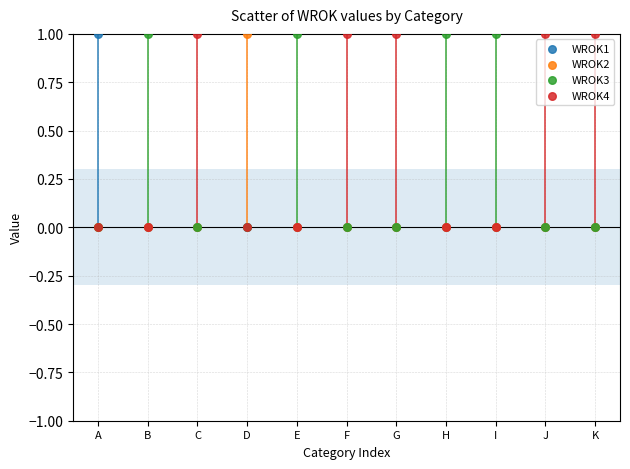

What are all the series names shown in the legend?

WROK1, WROK2, WROK3, WROK4